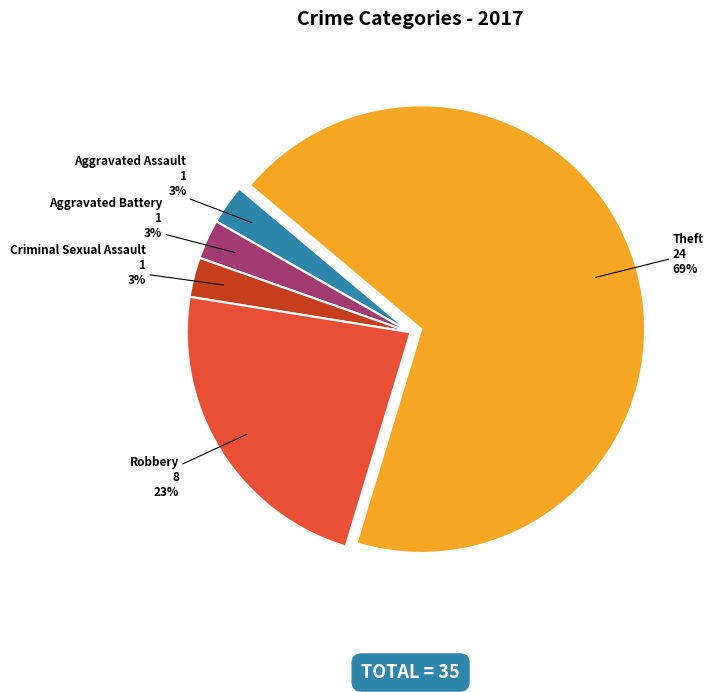

What percentage is the Aggravated Assault slice, to the nearest percent?

3%